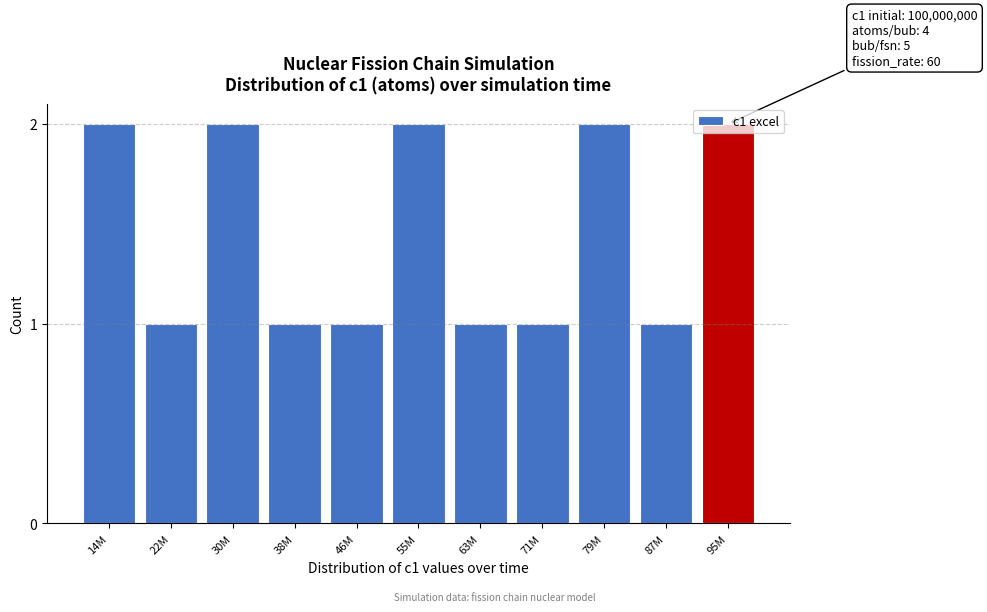

What is the ratio of the value at 95M to the value at 87M?

2.0